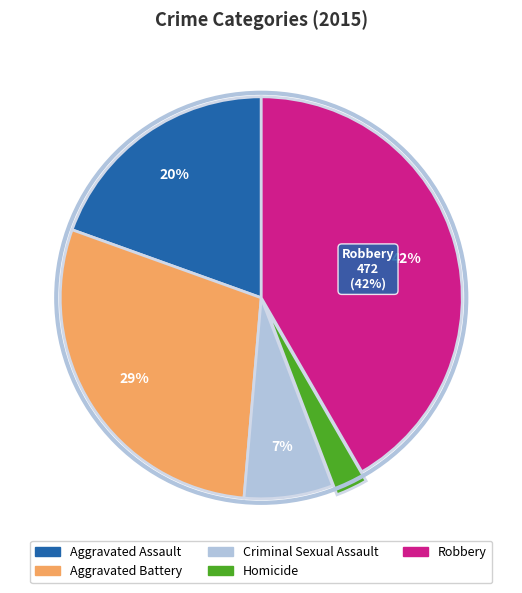

Rank the categories by value from lowest to highest.

Homicide, Criminal Sexual Assault, Aggravated Assault, Aggravated Battery, Robbery